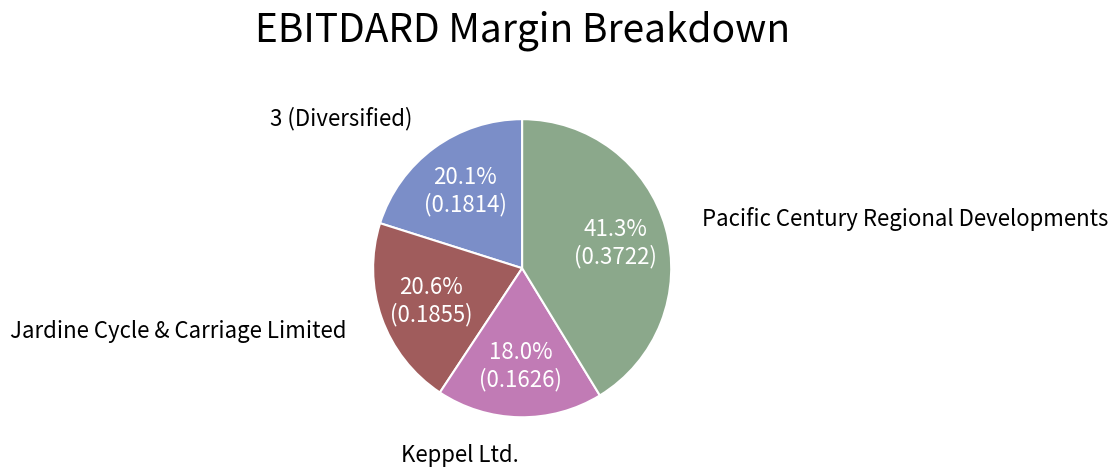

To the nearest percent, what is the average slice percentage?

25%